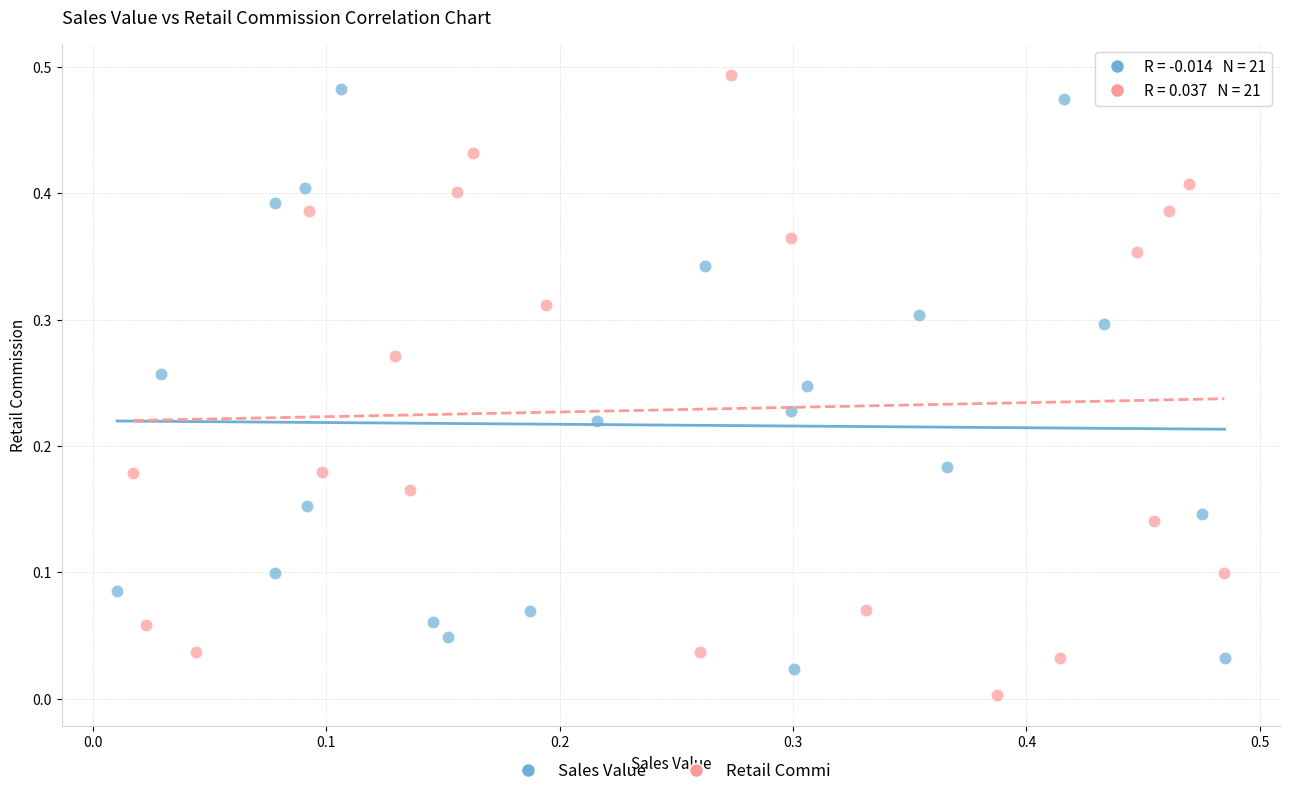

What are all the series names shown in the legend?

Sales Value, Retail Commi